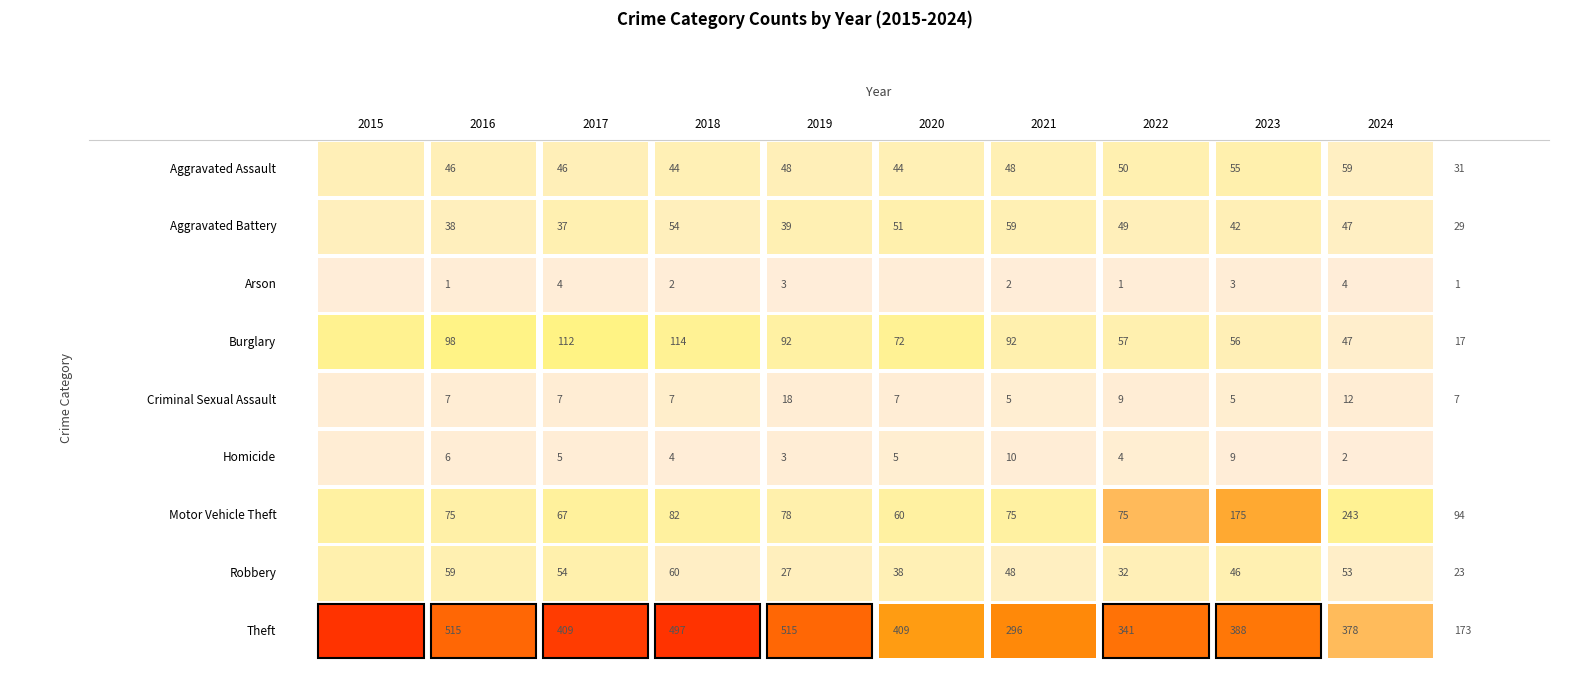

Is it true that Criminal Sexual Assault equals 4 at 2019?

False